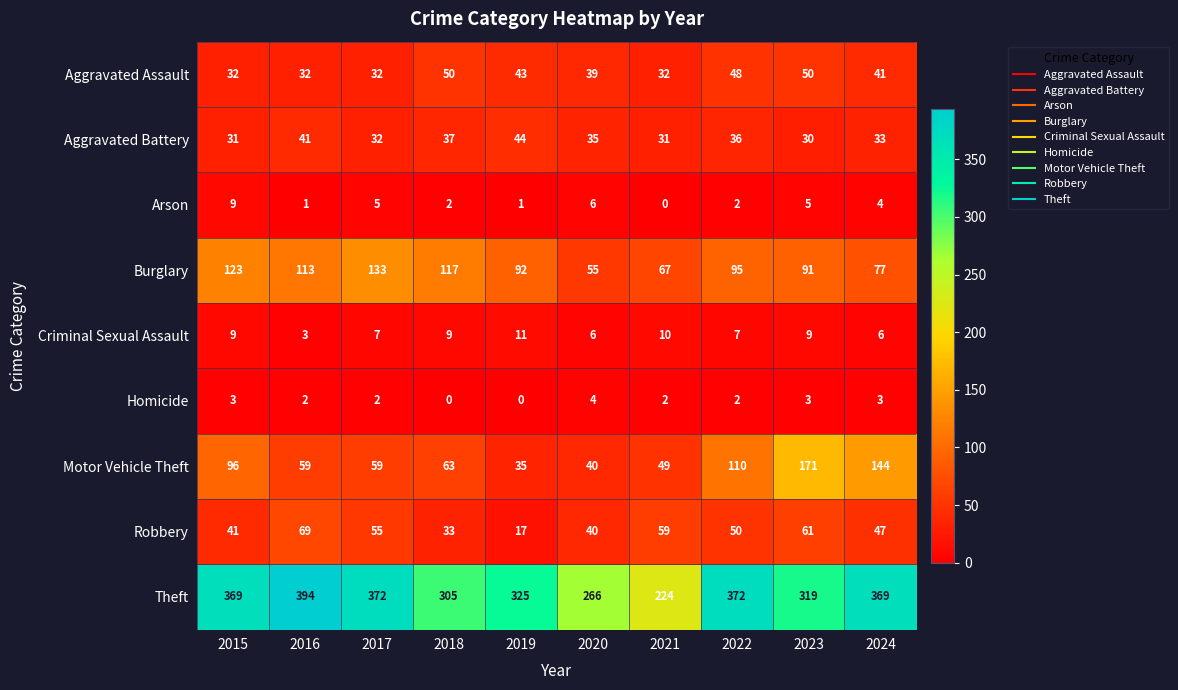

What is the difference between the second highest and minimum values in the Homicide series?

3